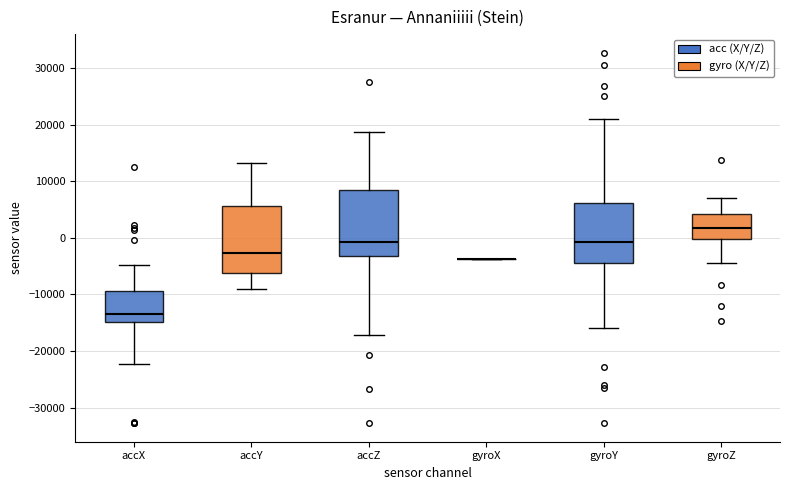

Reading left to right, read every box against the y-axis: the position of its median line, the range the box covers, and the ends of its whiskers. The values are not printed on the chart, so give them approximately, as read against the axis.

accX: median -14000, box -15000 to -9000, whiskers -22000 to -5000
accY: median -3000, box -6000 to 6000, whiskers -9000 to 13000
accZ: median -1000, box -3000 to 8000, whiskers -17000 to 19000
gyroX: box collapsed to a line at -4000, whiskers -4000 to -4000
gyroY: median -1000, box -4000 to 6000, whiskers -16000 to 21000
gyroZ: median 2000, box 0 to 4000, whiskers -4000 to 7000